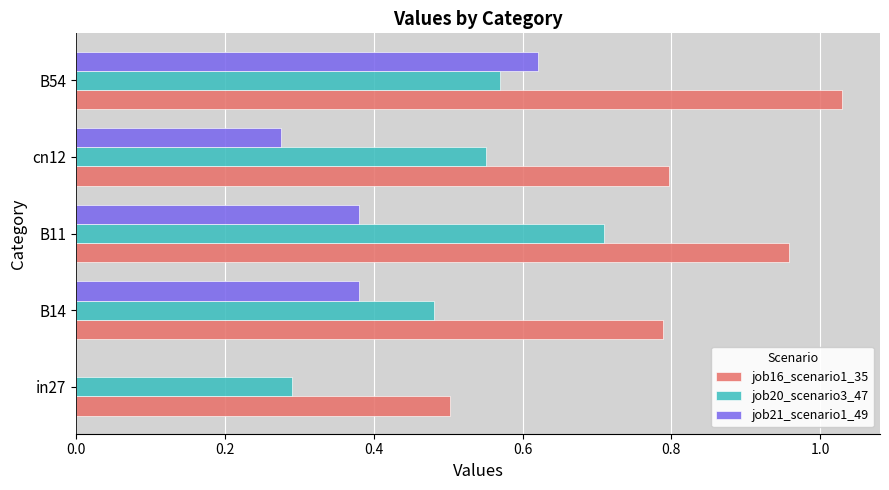

How many data points does each series have?

5